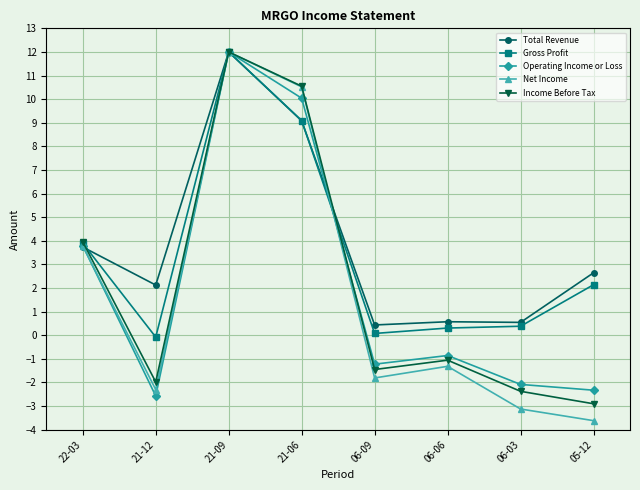

What is the total value across all series at 21-12?

-4.8